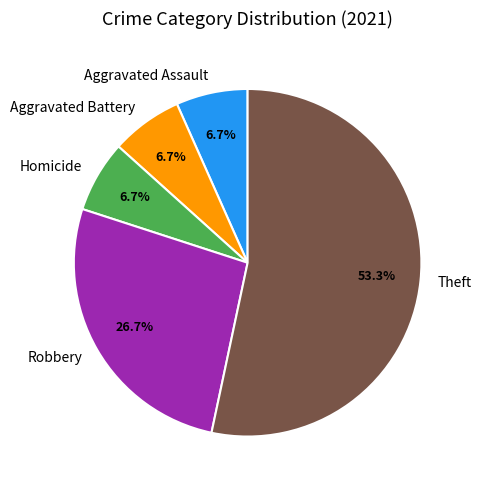

Is there any slice that represents more than half of the pie?

Yes